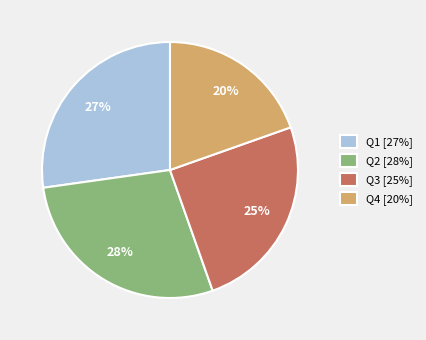

To the nearest percent, what is the difference between the Q4 [20%] and Q3 [25%] slice percentages?

5%